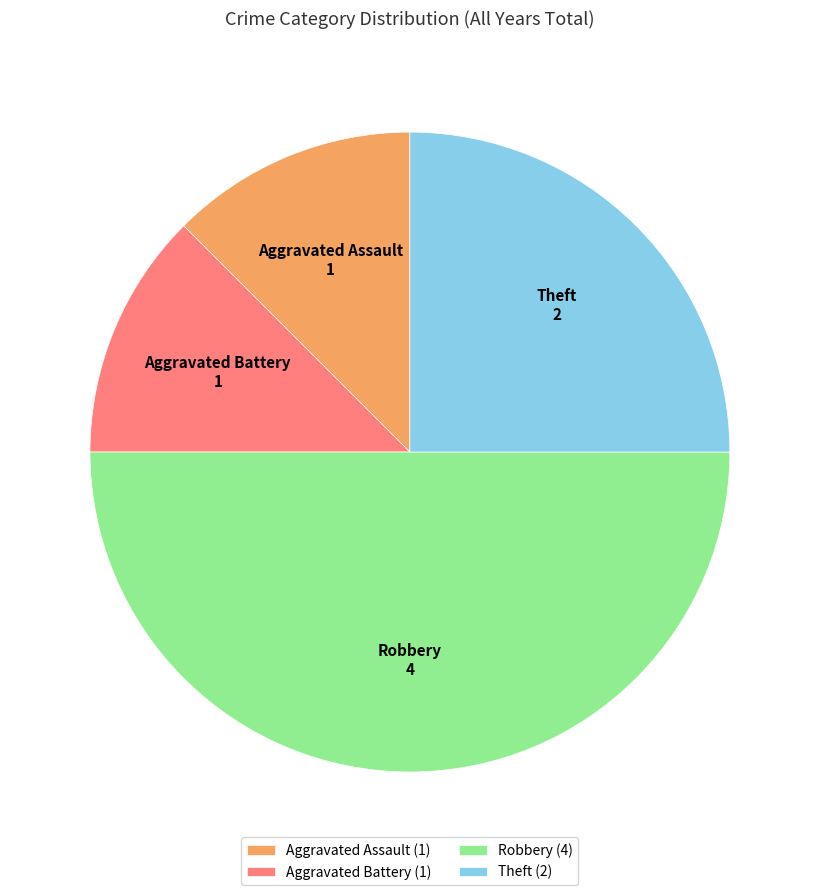

Is Aggravated Battery (1) the majority of the pie?

No